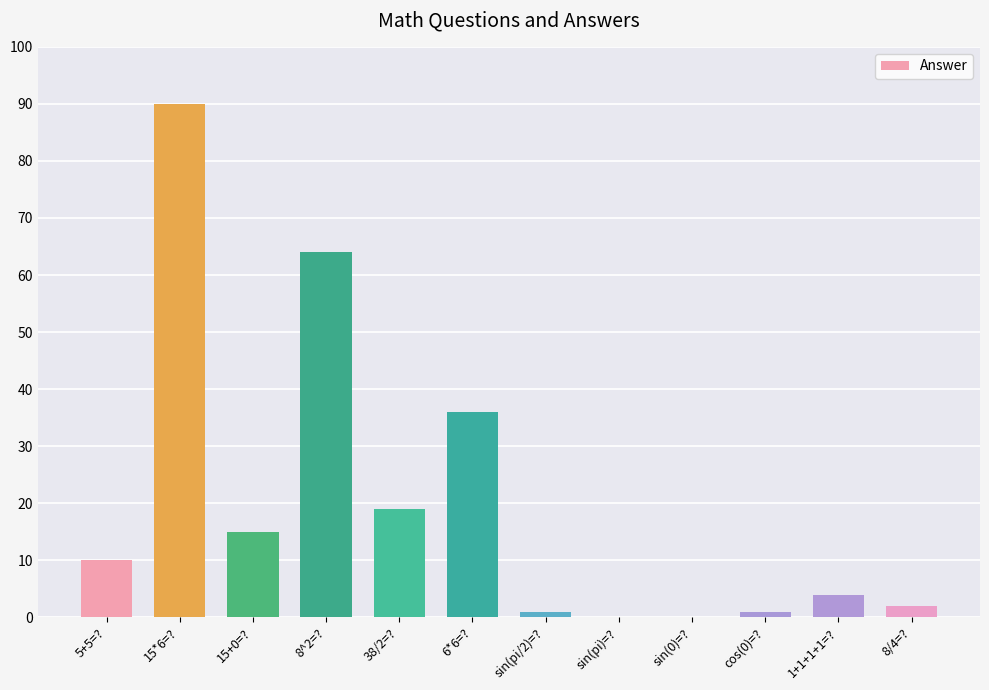

Which category has the highest value across all series?

15*6=?